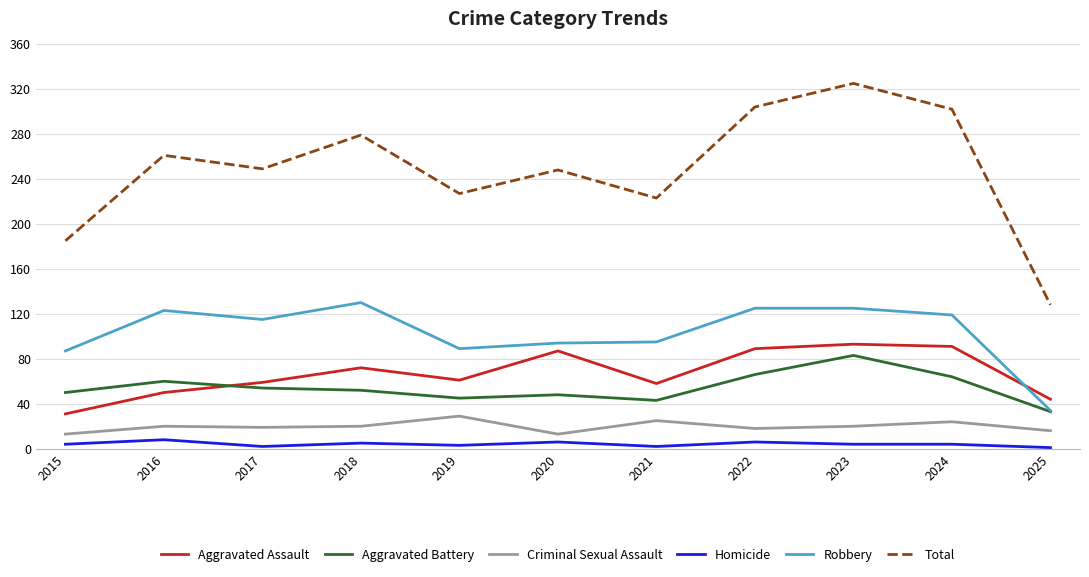

Rank the series by their maximum value, from highest to lowest.

Total, Robbery, Aggravated Assault, Aggravated Battery, Criminal Sexual Assault, Homicide